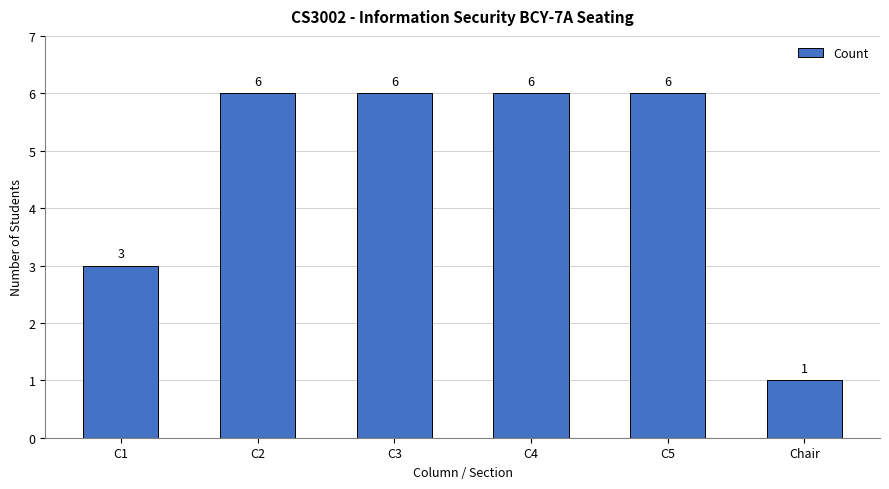

Which label corresponds to the smallest value in the chart?

Chair